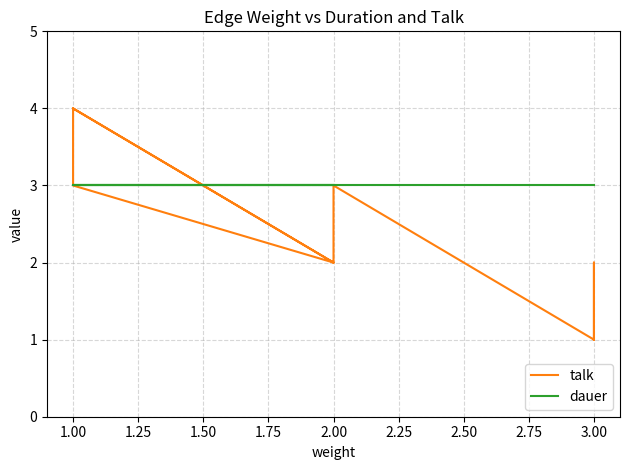

Between 3.00 and 1.00, which series saw the biggest shift?

talk